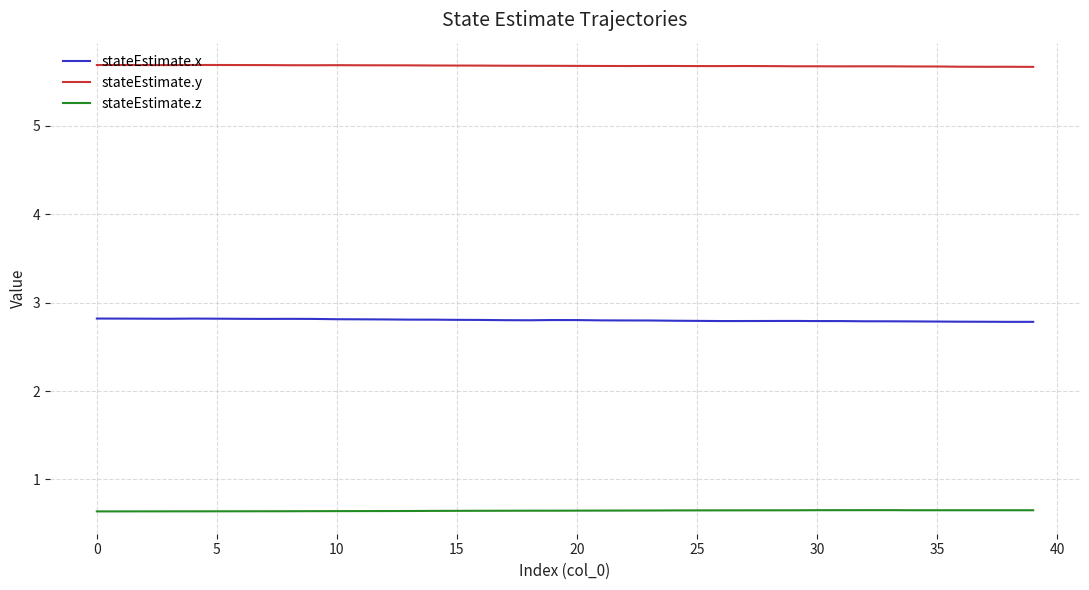

True or false: stateEstimate.y and stateEstimate.x cross at least once.

False